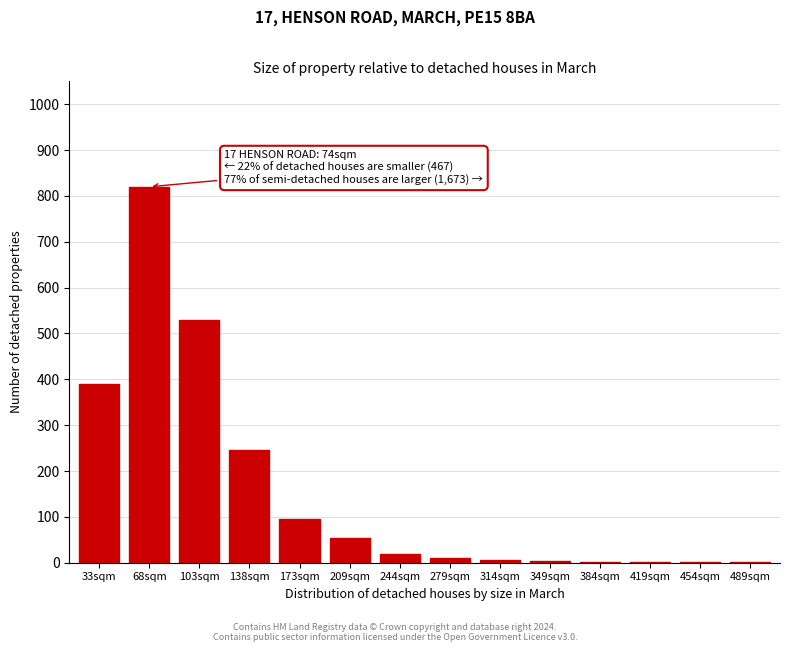

Where is the data nearest to the value 410?

33sqm